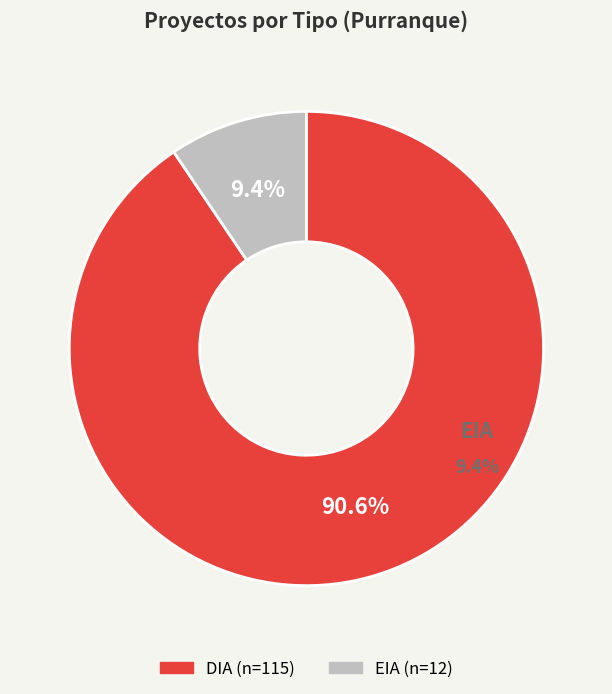

Which slice represents more than half of the pie?

DIA